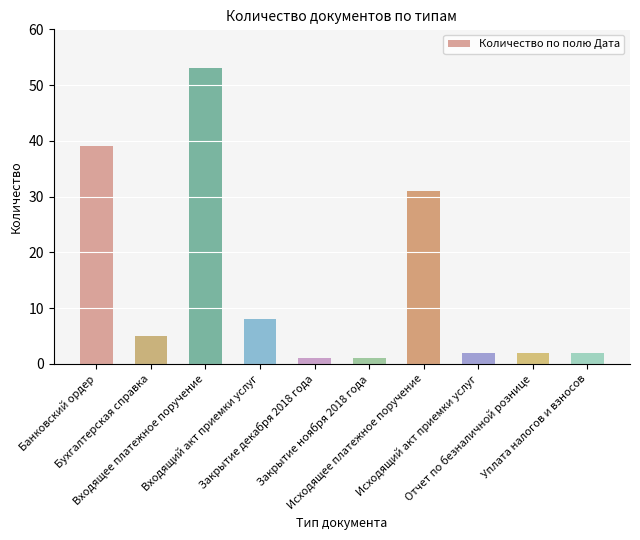

Reading left to right, what are all the values shown in this chart?

39	5	53	8	1	1	31	2	2	2